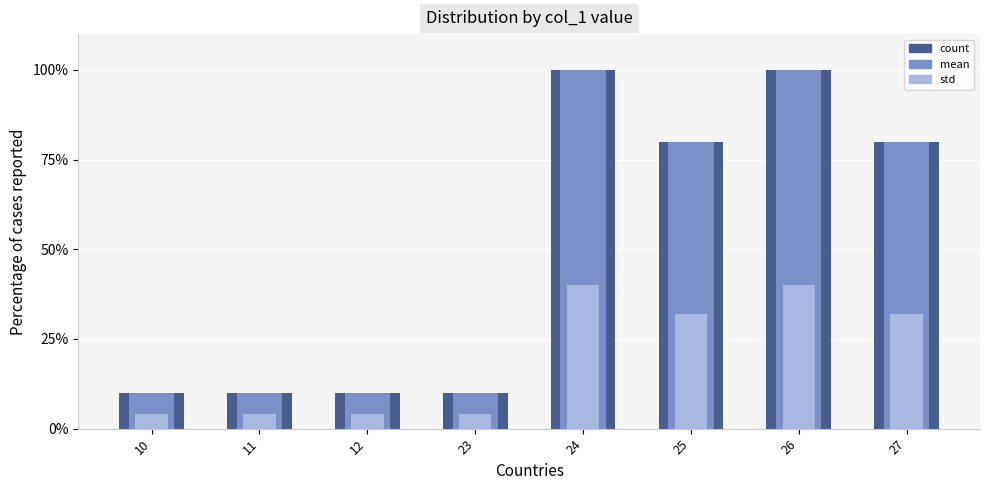

Does the chart contain stacked bars?

No